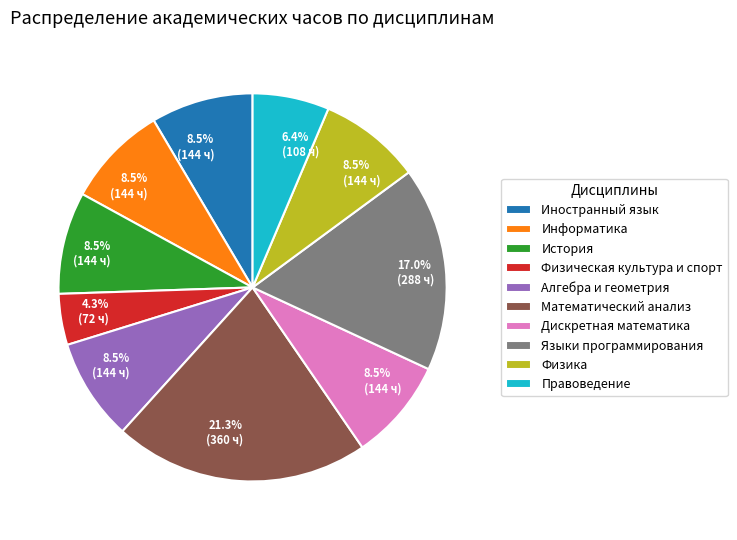

Which category has the smallest portion of the pie?

Физическая культура и спорт